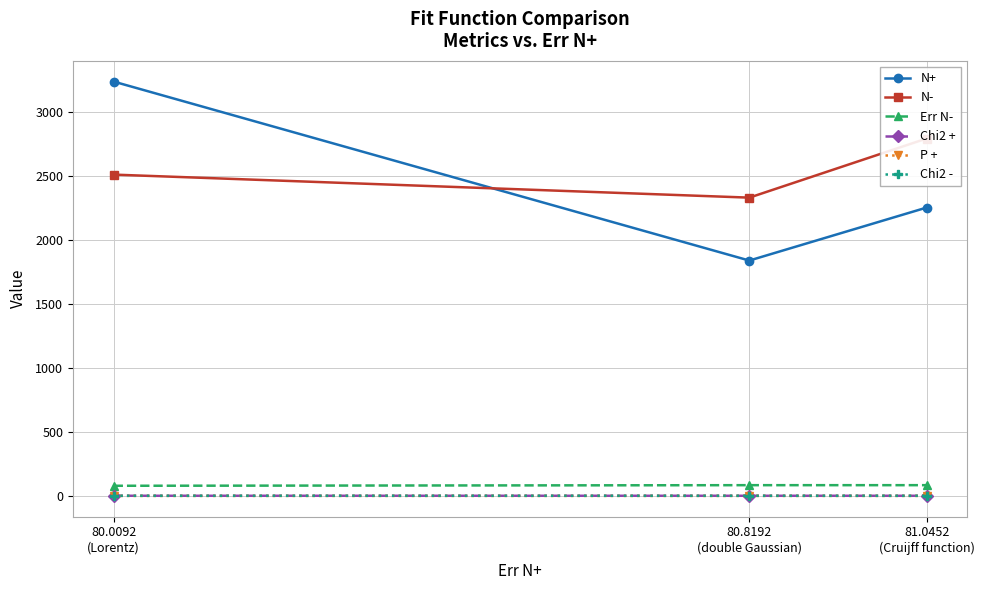

Is it true that Chi2 + equals 1.9 at 81.0452
(Cruijff function)?

False